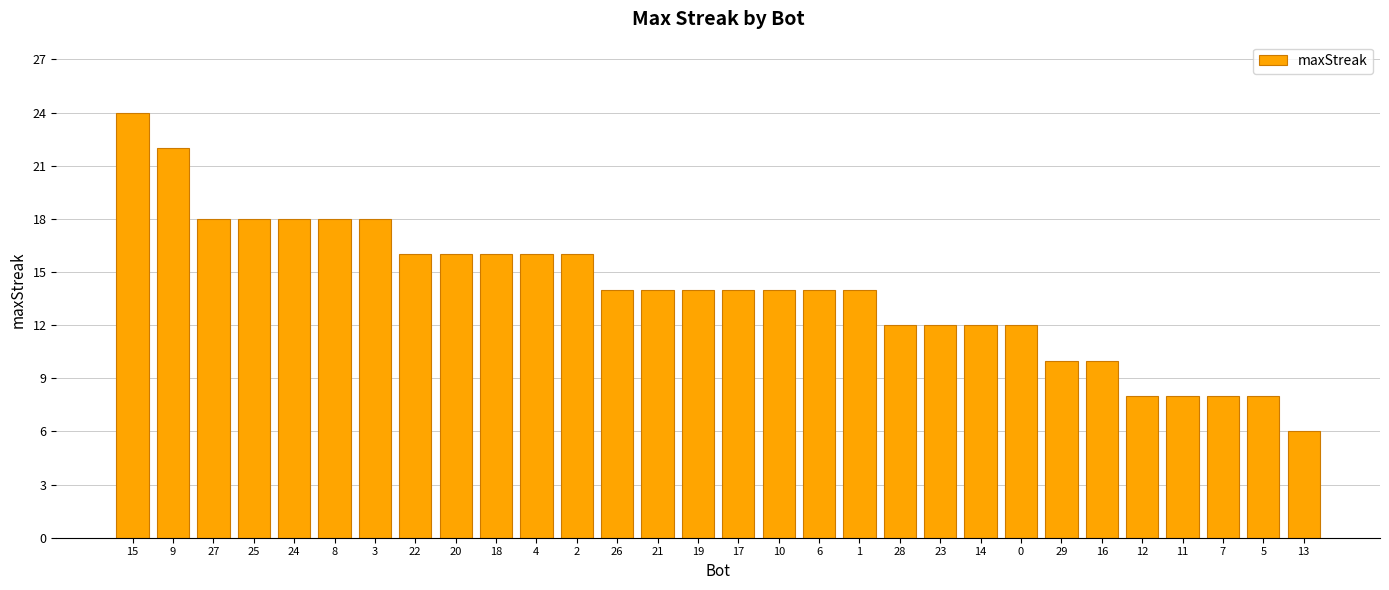

What is the value of the 27th bar from the left?

8